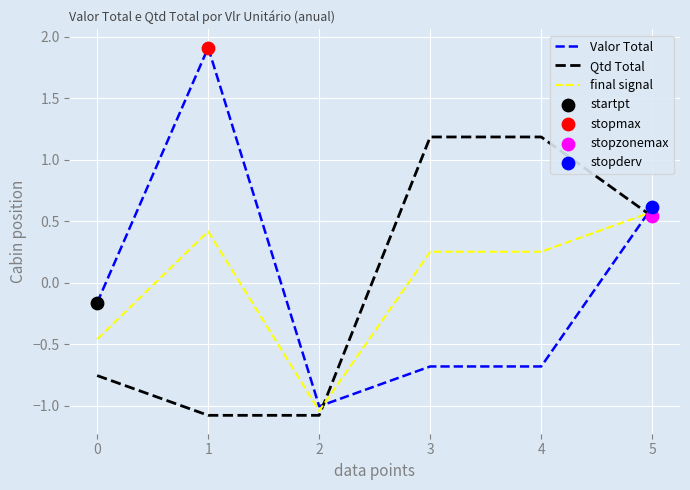

What is the total value across all series at 1?

1.3